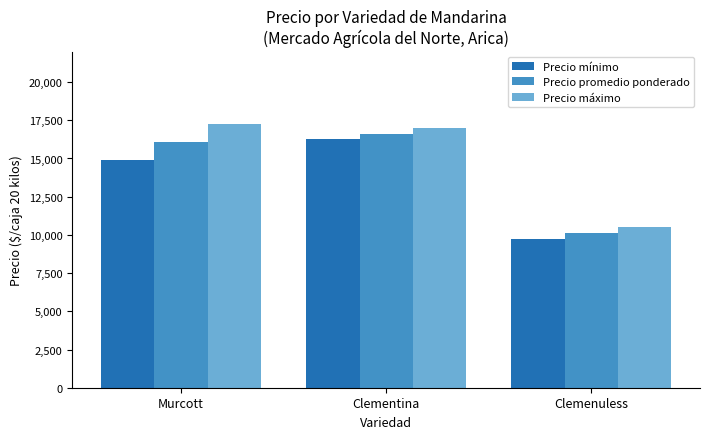

Are the bars grouped side by side (vs. stacked)?

Yes